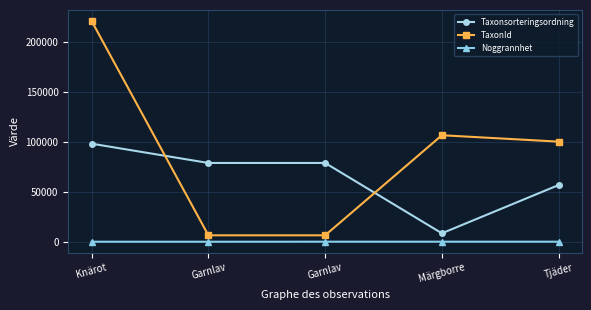

How many values in the Noggrannhet series are below 50?

2